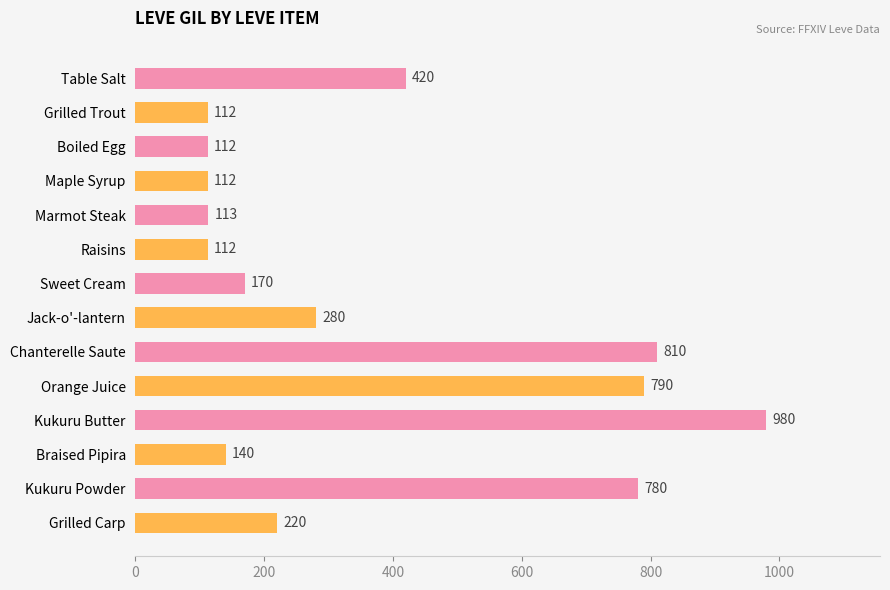

What is the average value?

368